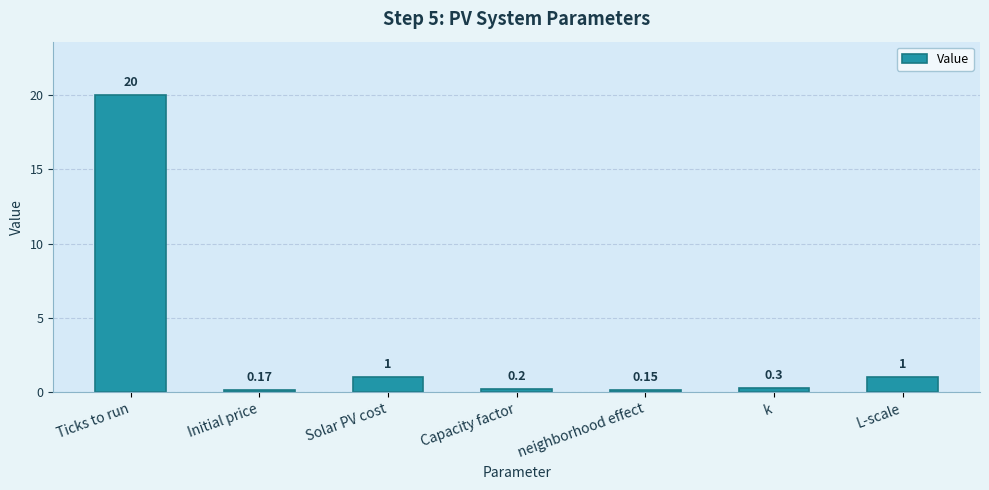

Which category has the lowest value across all series?

neighborhood effect